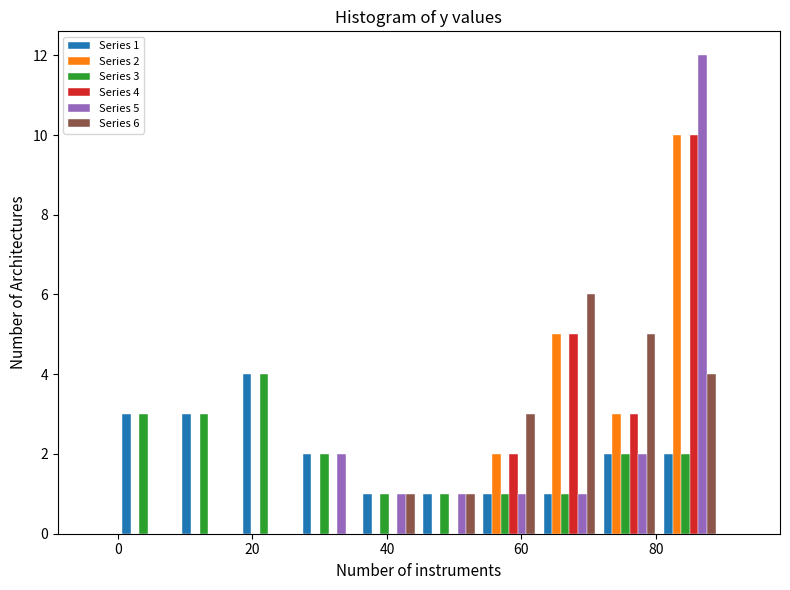

In the Series 3 series, which range on the x-axis has the tallest bar?

18 to 26